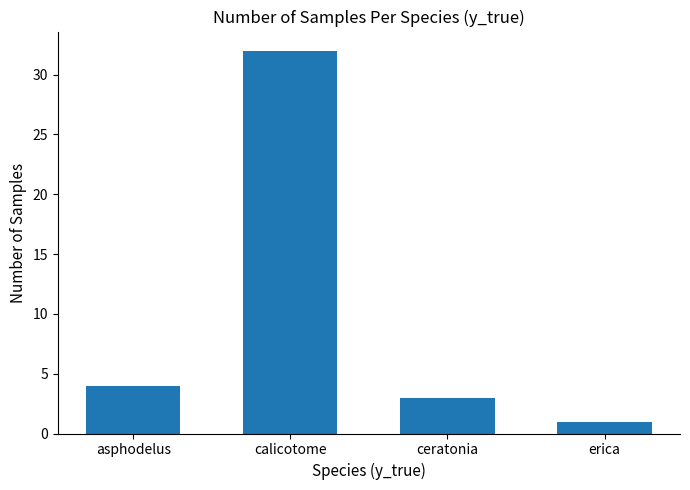

Reading right to left, transcribe all the data shown in this chart.

erica=1	ceratonia=3	calicotome=32	asphodelus=4